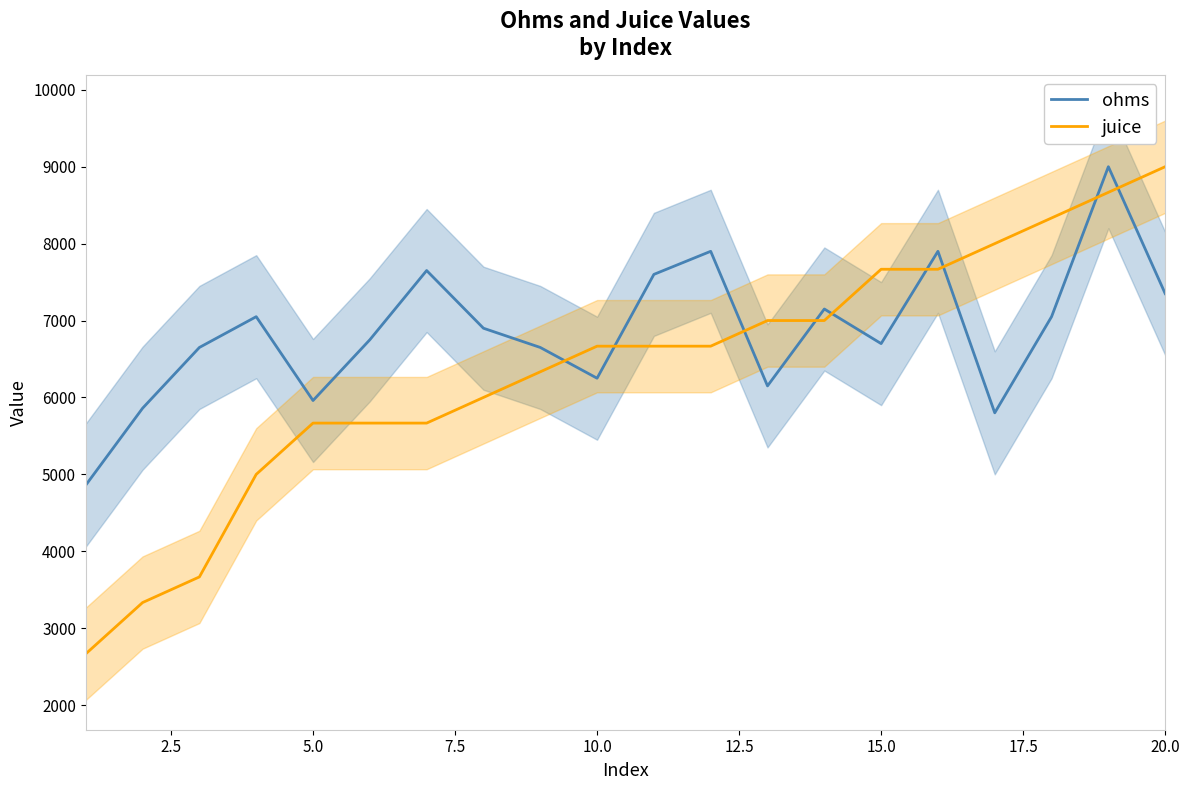

Does the chart display data point markers on the line(s)?

No